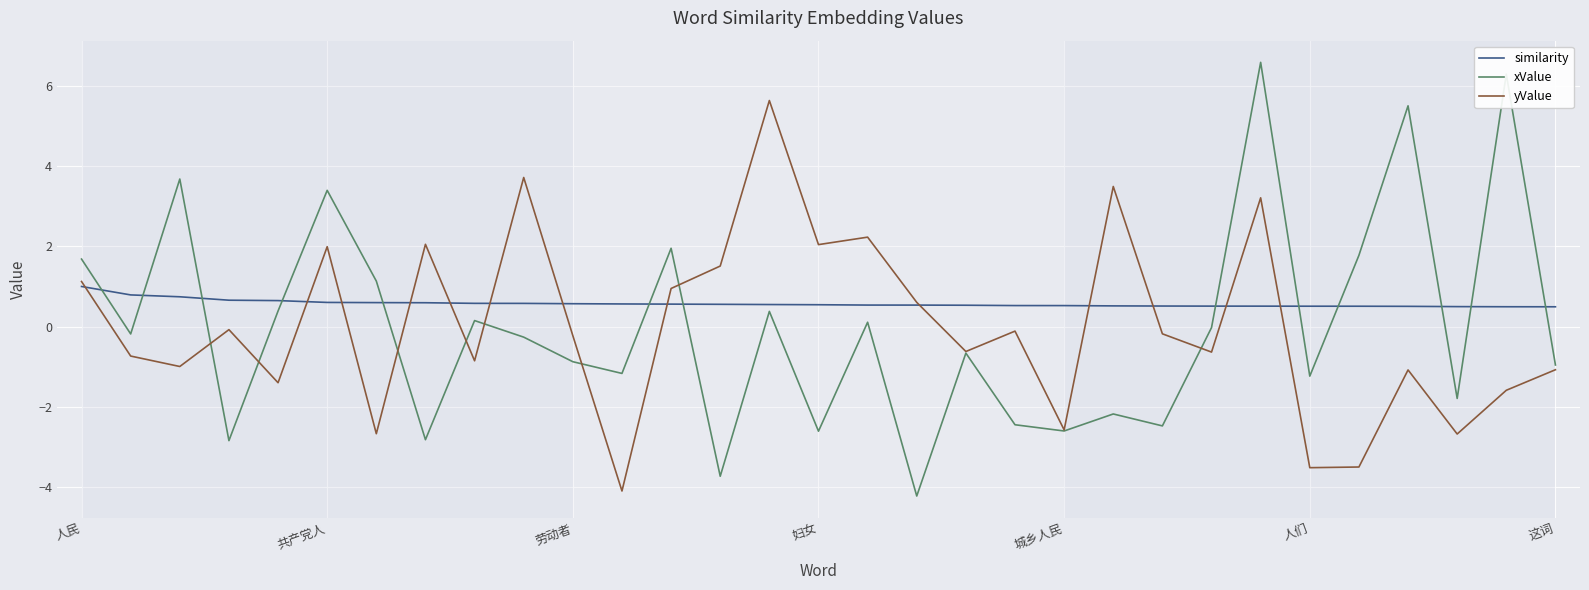

What is the highest value of the yValue series?

5.6